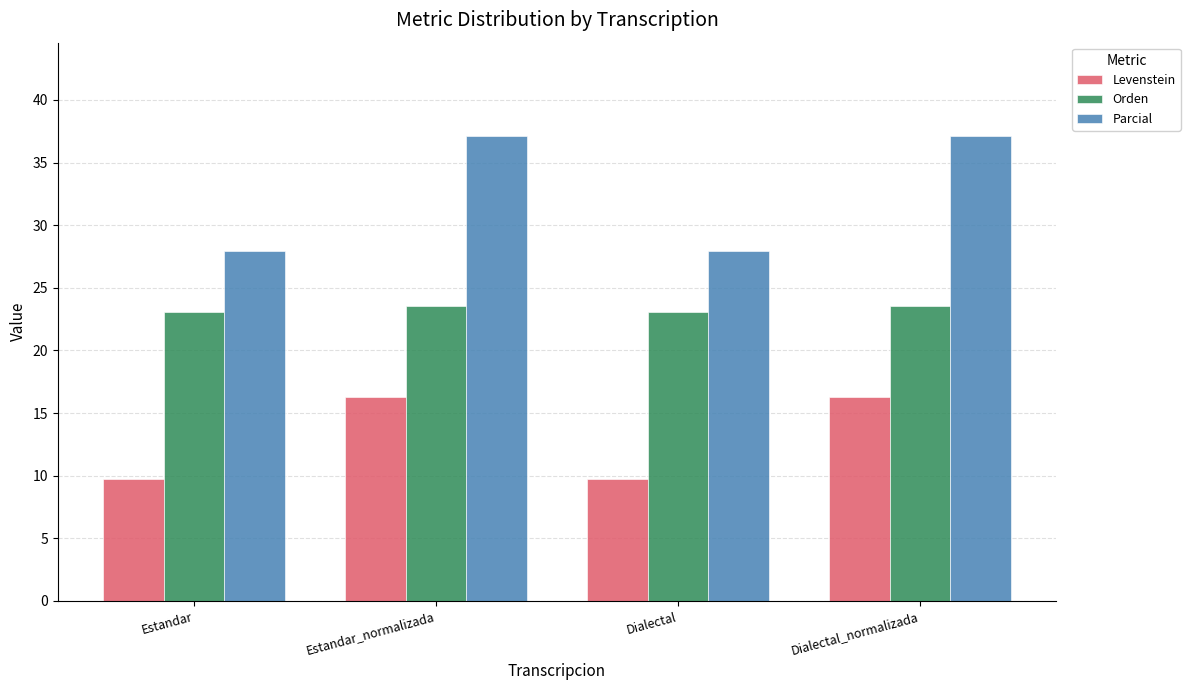

What is the label of the 3rd bar from the right?

Estandar_normalizada